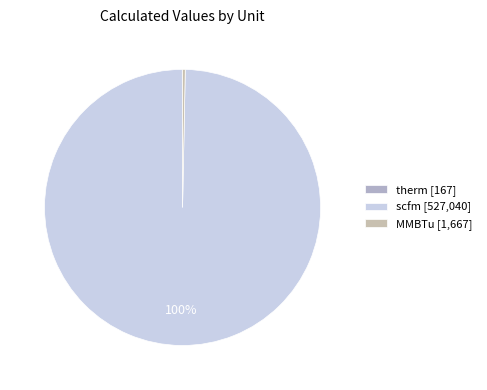

The therm slice represents 0% of the pie. True or false?

True